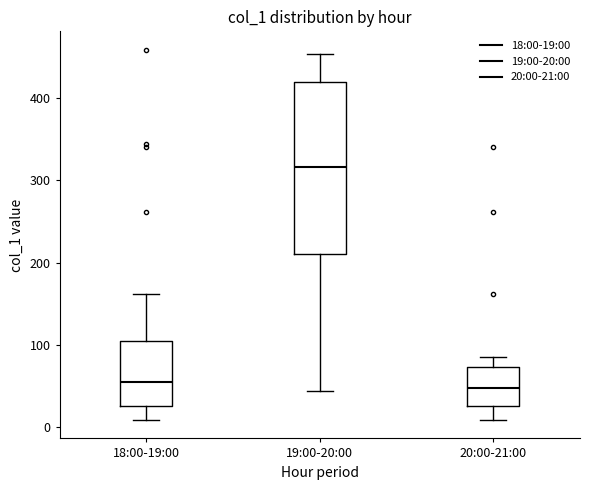

Reading left to right, transcribe this box plot: for each box, give where its median line is, the range the box spans, and where its two whiskers end, as read against the y-axis. The values are not printed on the chart, so give them approximately, as read against the axis.

18:00-19:00: median 50, box 30 to 100, whiskers 10 to 160
19:00-20:00: median 320, box 210 to 420, whiskers 40 to 450
20:00-21:00: median 50, box 30 to 70, whiskers 10 to 90